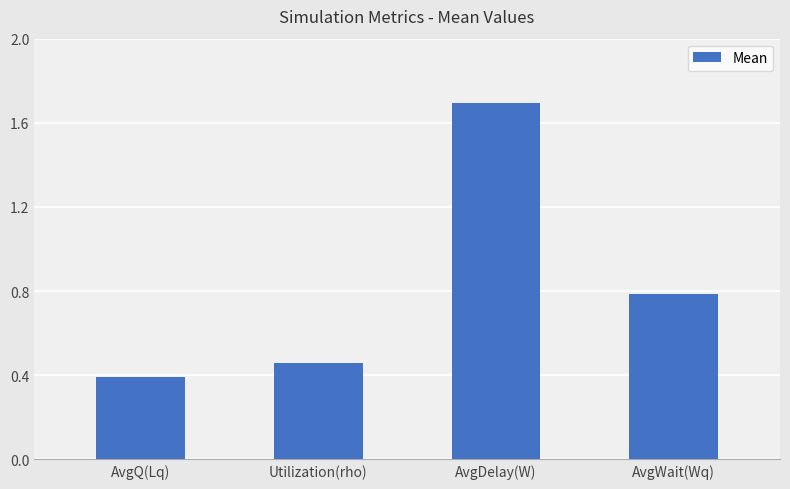

How many bars are there in total?

4